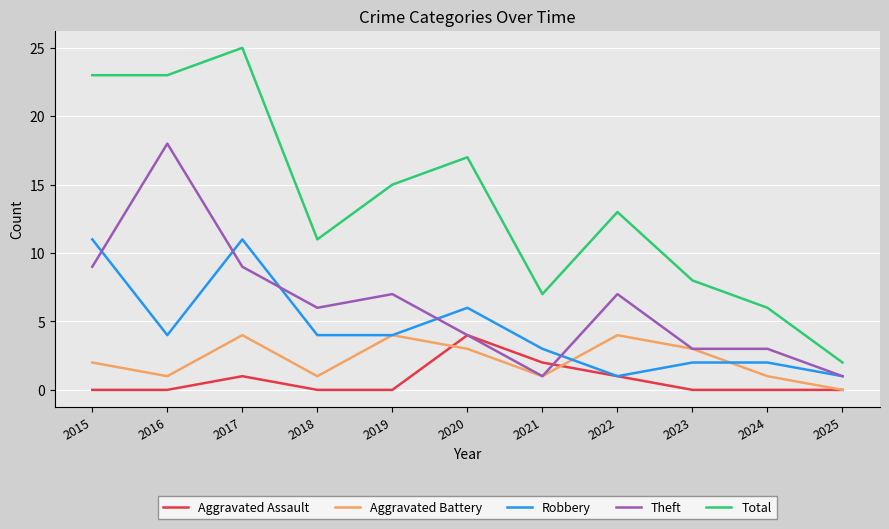

Count the number of categories in the chart.

11